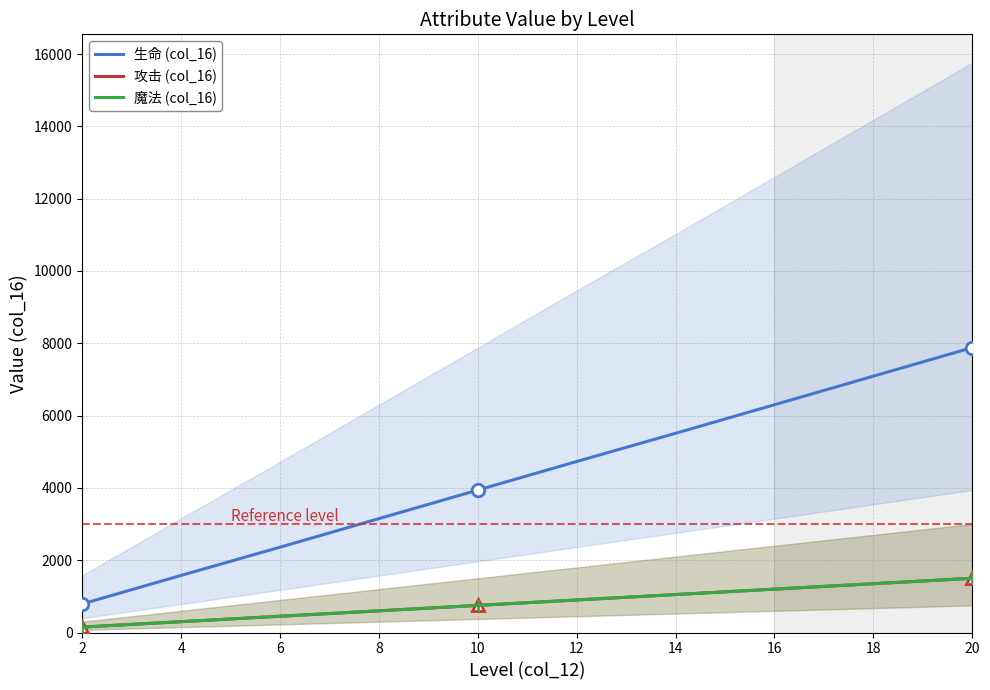

Between 12 and 16, which is larger?

16